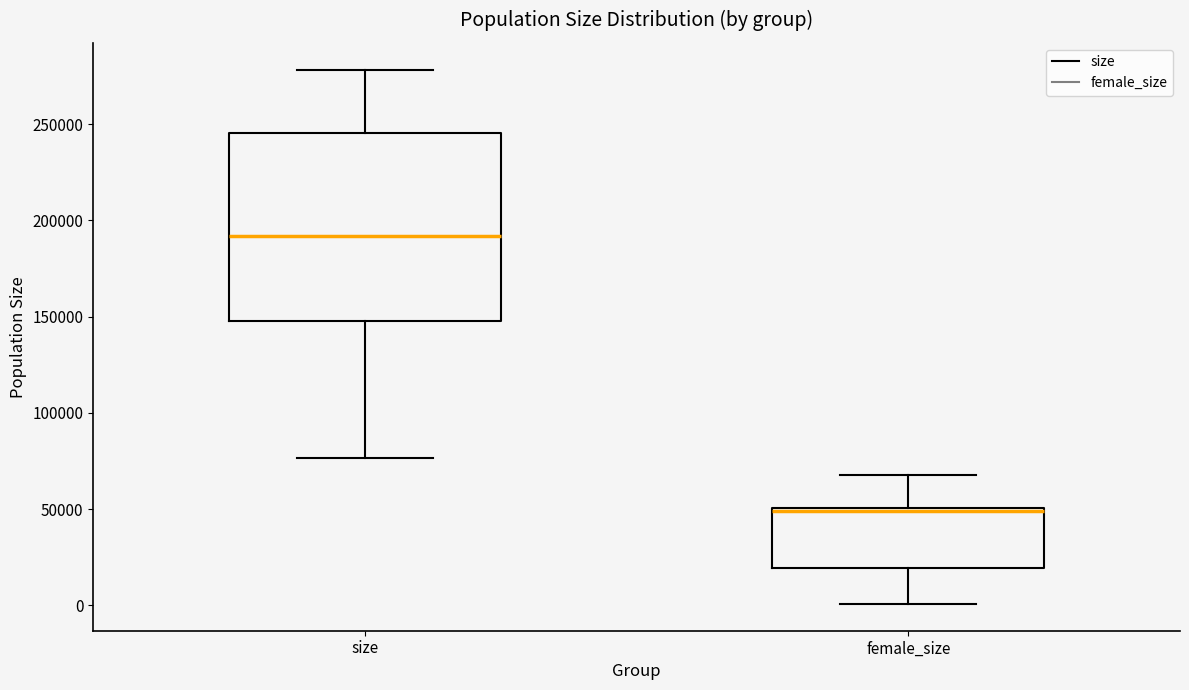

Reading left to right, transcribe this box plot: for each box, give where its median line is, the range the box spans, and where its two whiskers end, as read against the y-axis. The values are not printed on the chart, so give them approximately, as read against the axis.

size: median 190000, box 150000 to 245000, whiskers 75000 to 280000
female_size: median 50000 (just below the box's upper edge), box 20000 to 50000, whiskers 0 to 70000